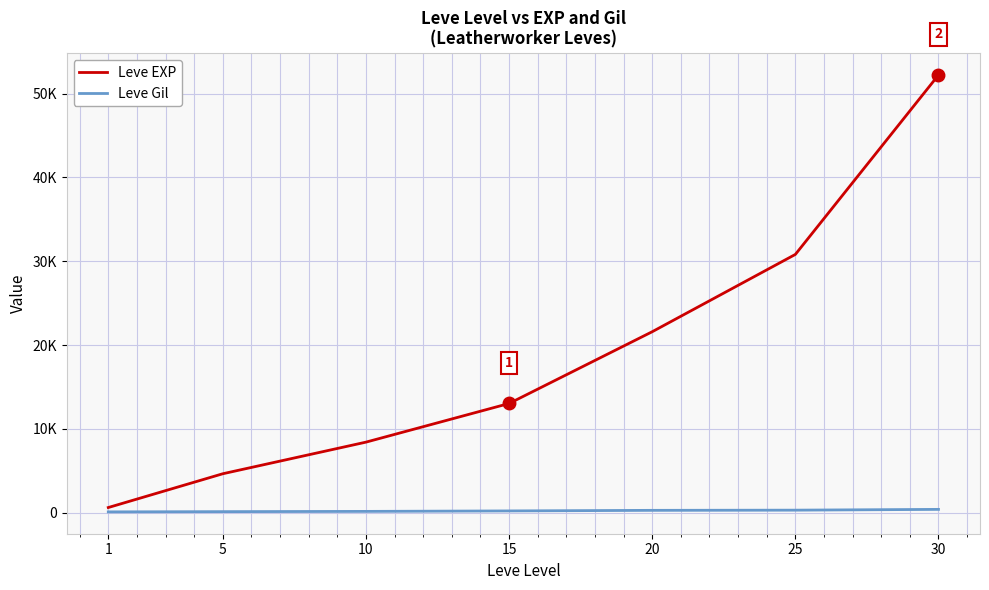

List the series in order of their peak value, highest first.

Leve EXP, Leve Gil